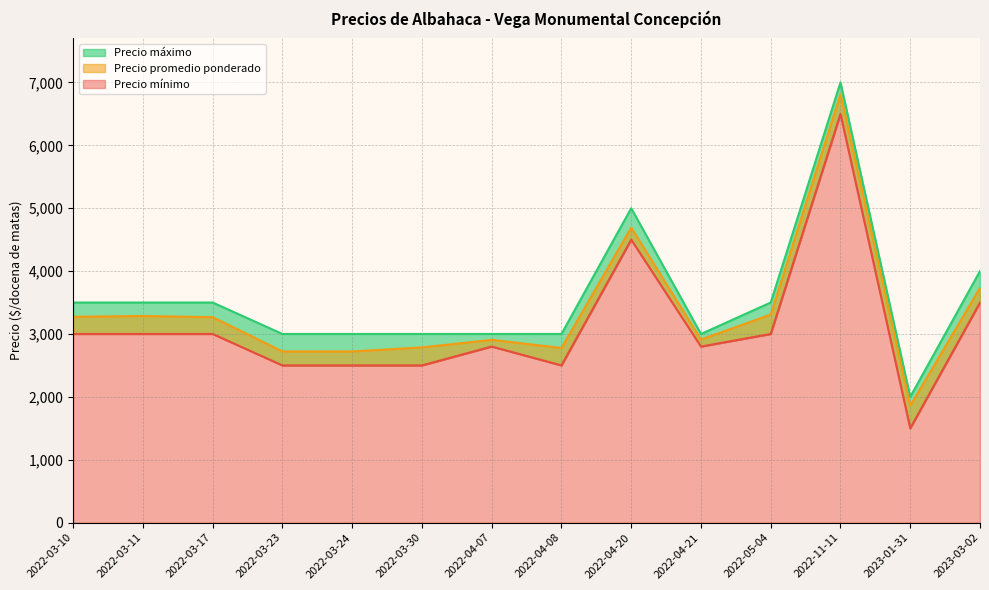

What is the average value of the Precio máximo series?

3571